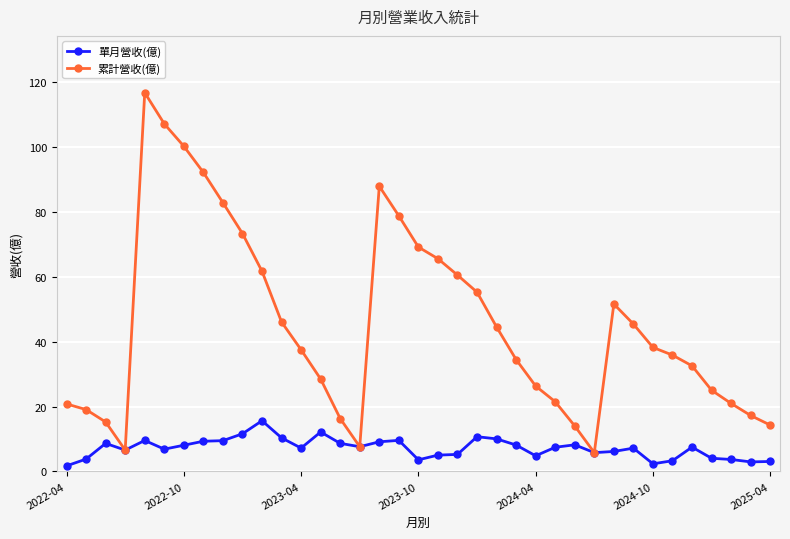

True or false: 單月營收(億) has a value of 3.1 at 2025-04.

True